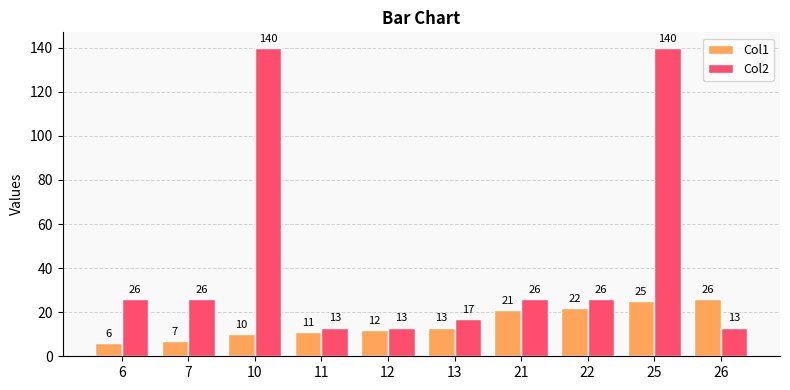

How many bars are there in each group?

2